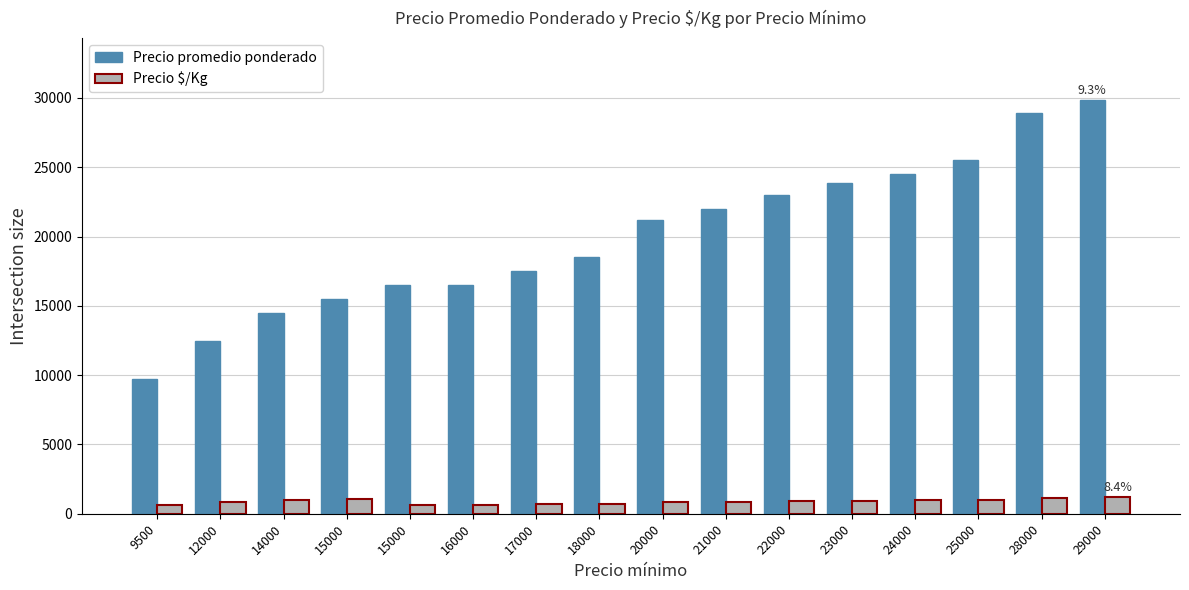

How many bars are there in total?

32